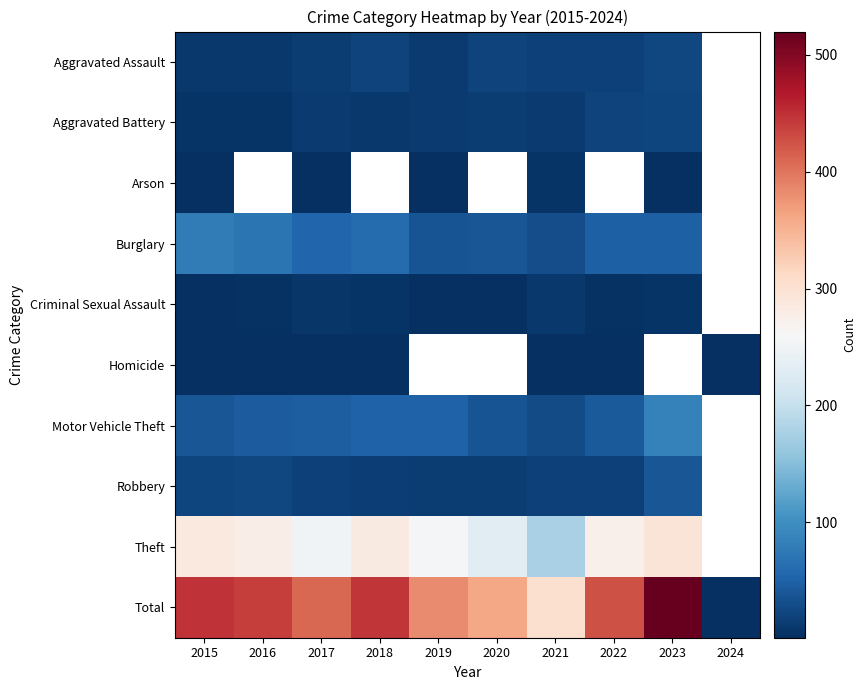

At how many categories does at least one series exceed 407?

6